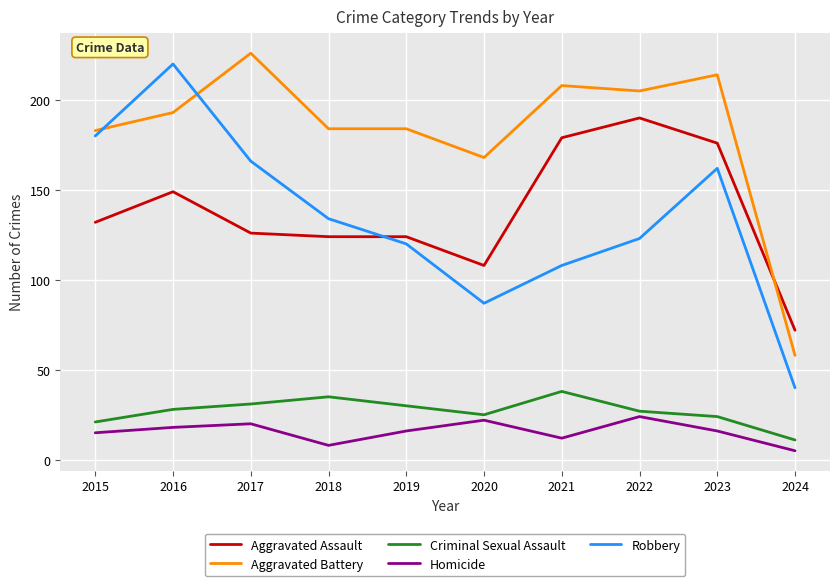

How many times do Robbery and Aggravated Battery cross each other?

2